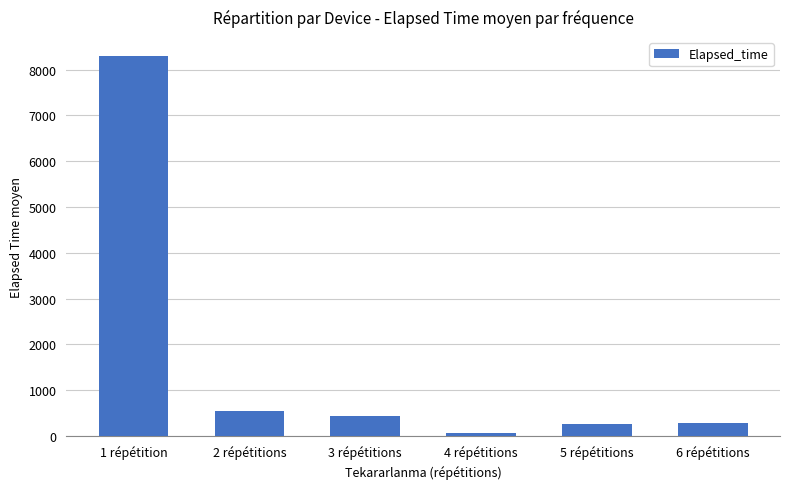

What is the greatest value displayed?

8300.6